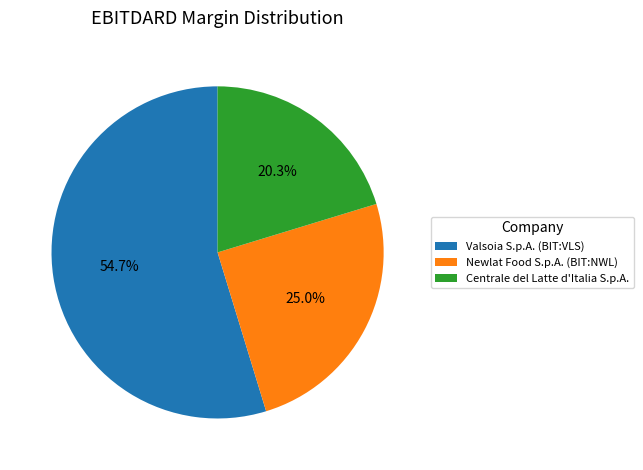

Does Centrale del Latte d'Italia S.p.A. account for over 50% of the chart?

No